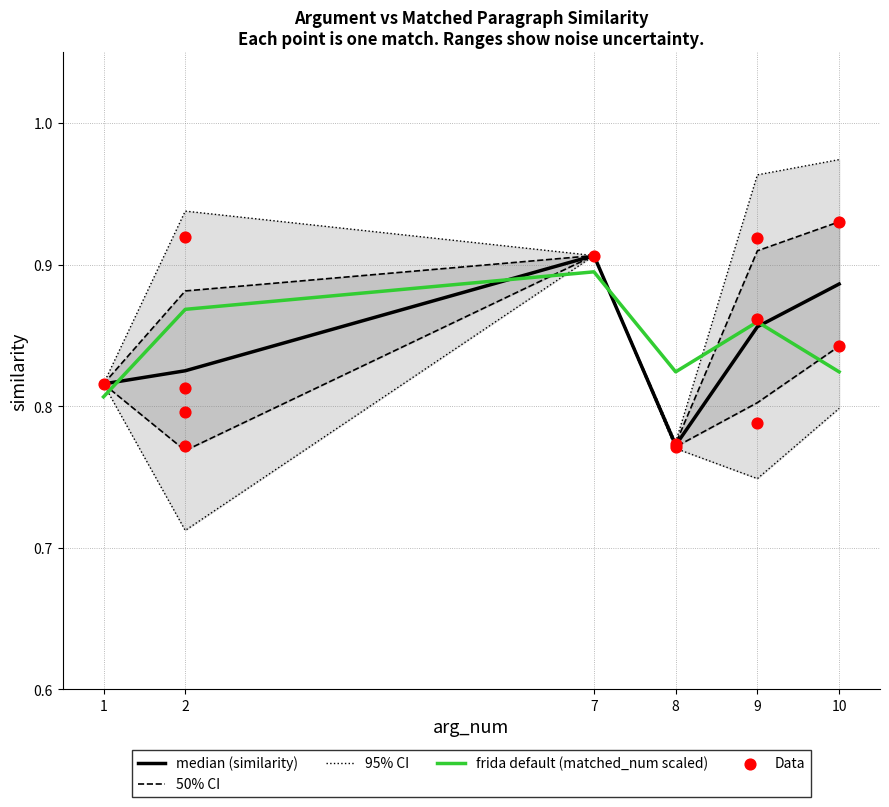

The median (similarity) series shows 0.6 at 7. True or false?

False